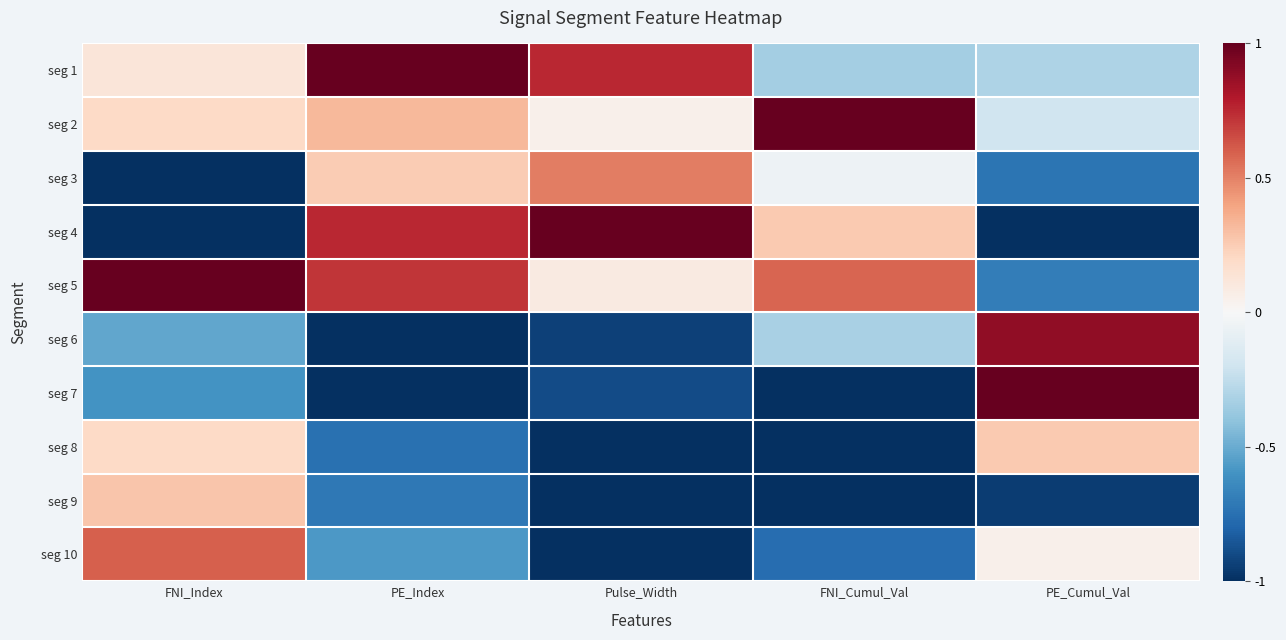

Count the number of categories in the chart.

5